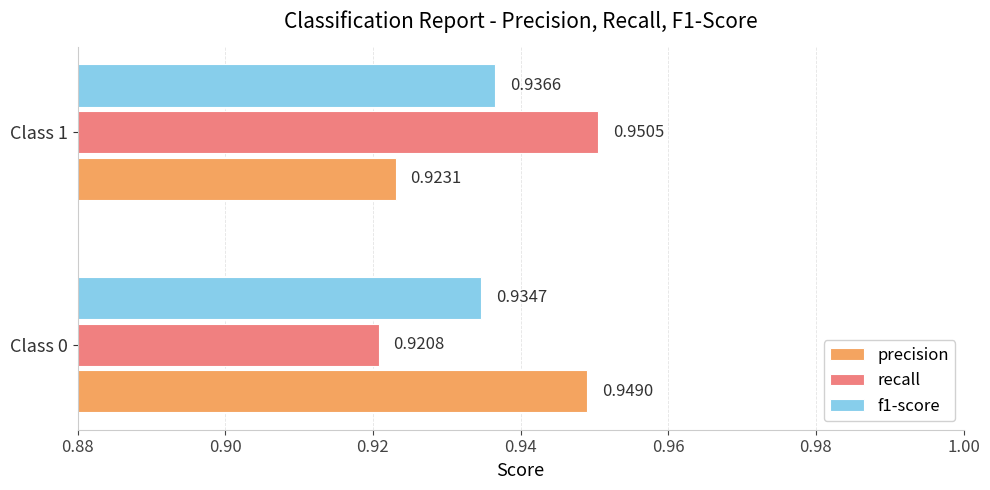

At Class 0, list the series in order from largest to smallest.

precision, f1-score, recall